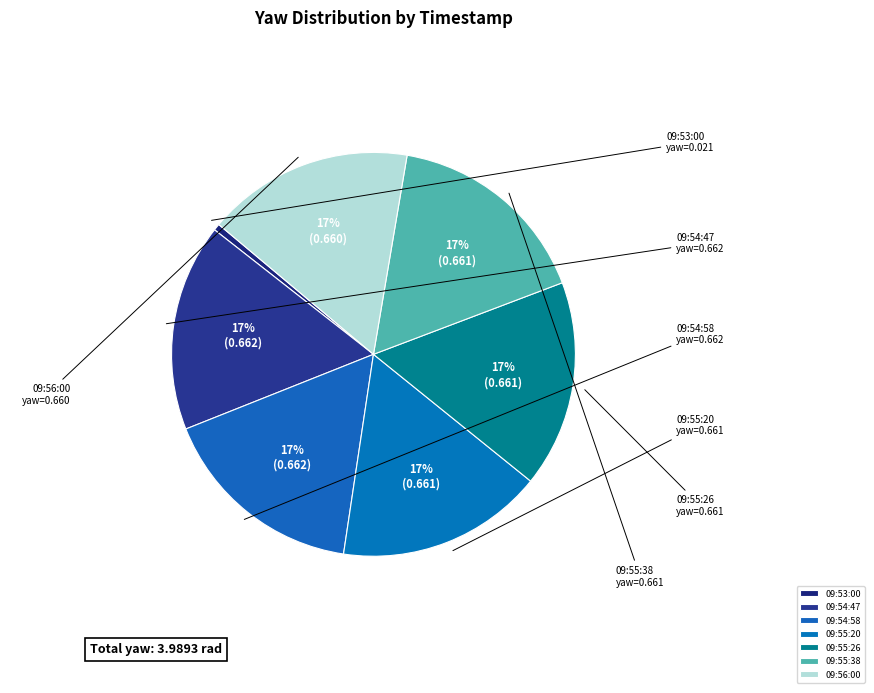

Is it true that 09:55:20 is 17% of the pie?

True